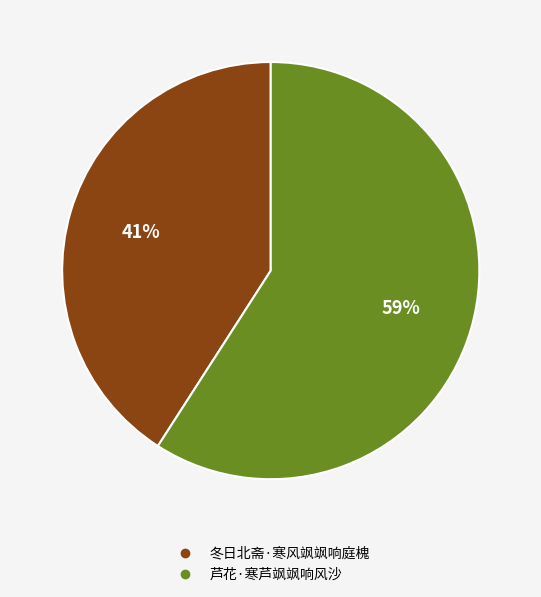

What is the ratio of the value at 芦花·寒芦飒飒响风沙 to the value at 冬日北斋·寒风飒飒响庭槐?

1.4